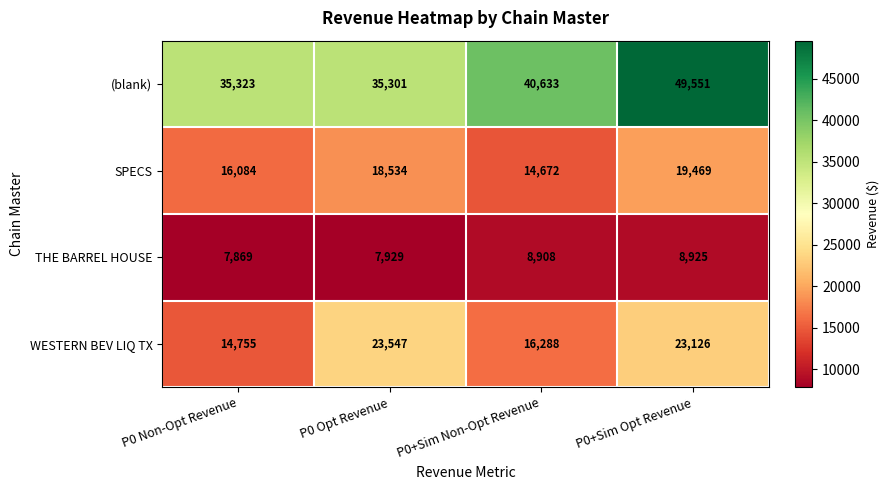

Reading left to right, transcribe all the data shown in this chart.

(blank): P0 Non-Opt Revenue=35323	P0 Opt Revenue=35301	P0+Sim Non-Opt Revenue=40633	P0+Sim Opt Revenue=49551
SPECS: P0 Non-Opt Revenue=16084	P0 Opt Revenue=18534	P0+Sim Non-Opt Revenue=14672	P0+Sim Opt Revenue=19469
THE BARREL HOUSE: P0 Non-Opt Revenue=7869	P0 Opt Revenue=7929	P0+Sim Non-Opt Revenue=8908	P0+Sim Opt Revenue=8925
WESTERN BEV LIQ TX: P0 Non-Opt Revenue=14755	P0 Opt Revenue=23547	P0+Sim Non-Opt Revenue=16288	P0+Sim Opt Revenue=23126